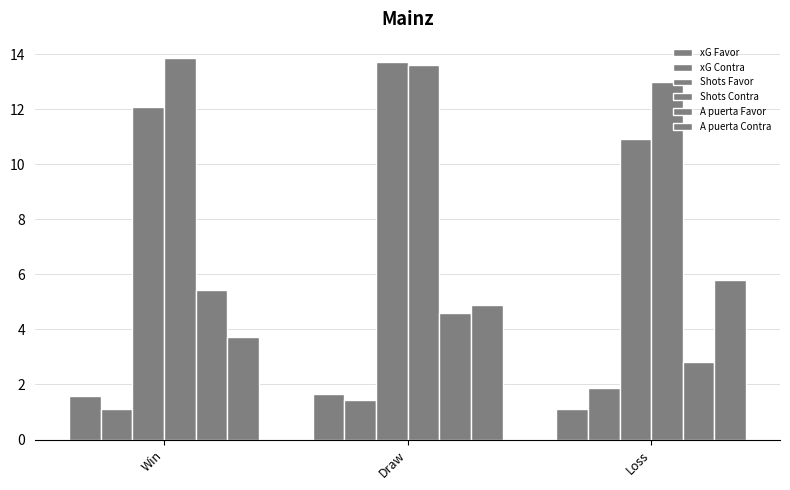

What is the value of the Shots Contra bar at the 3rd from the left?

13.0